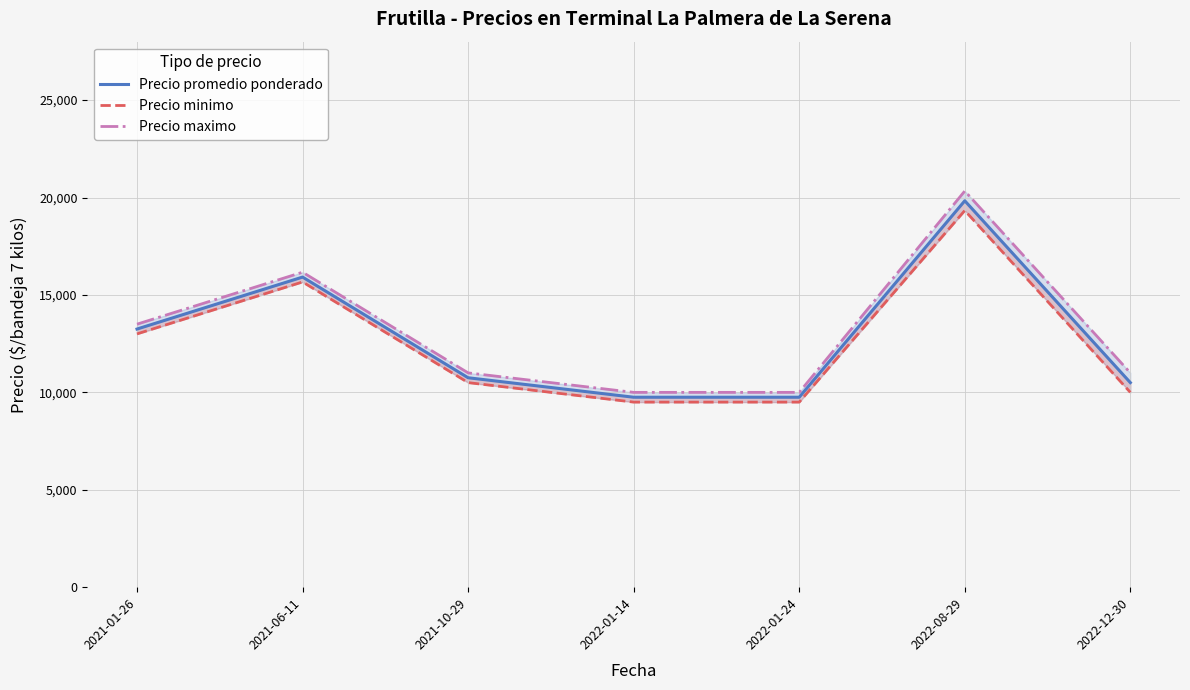

Where is the first local maximum for Precio maximo?

2021-06-11